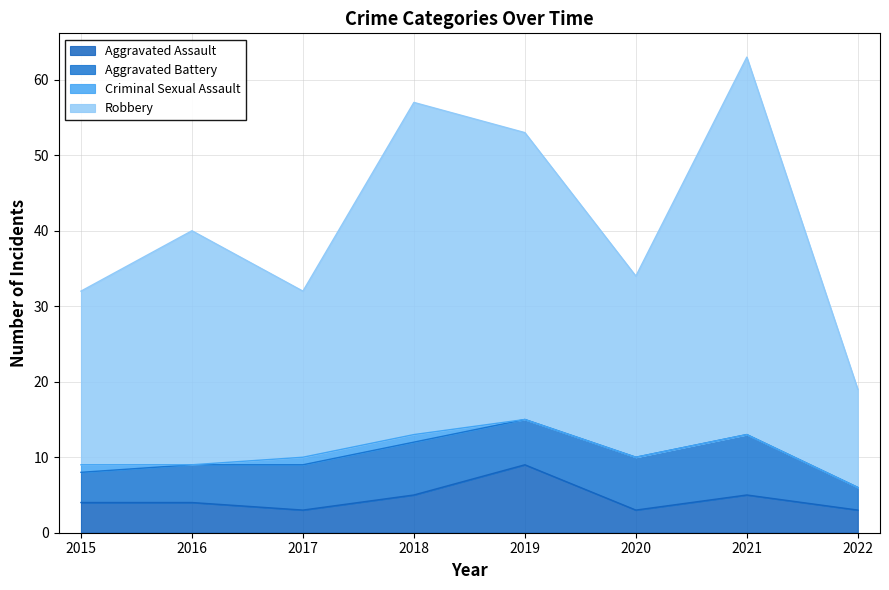

What is the total value across all series at 2016?

40